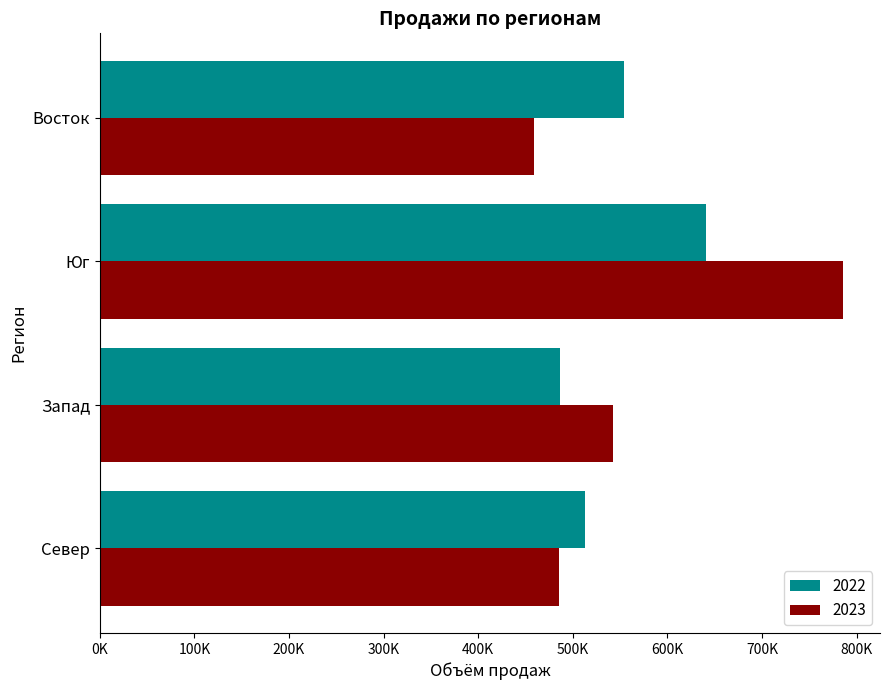

Is it true that 2022 equals 228388 at Восток?

False